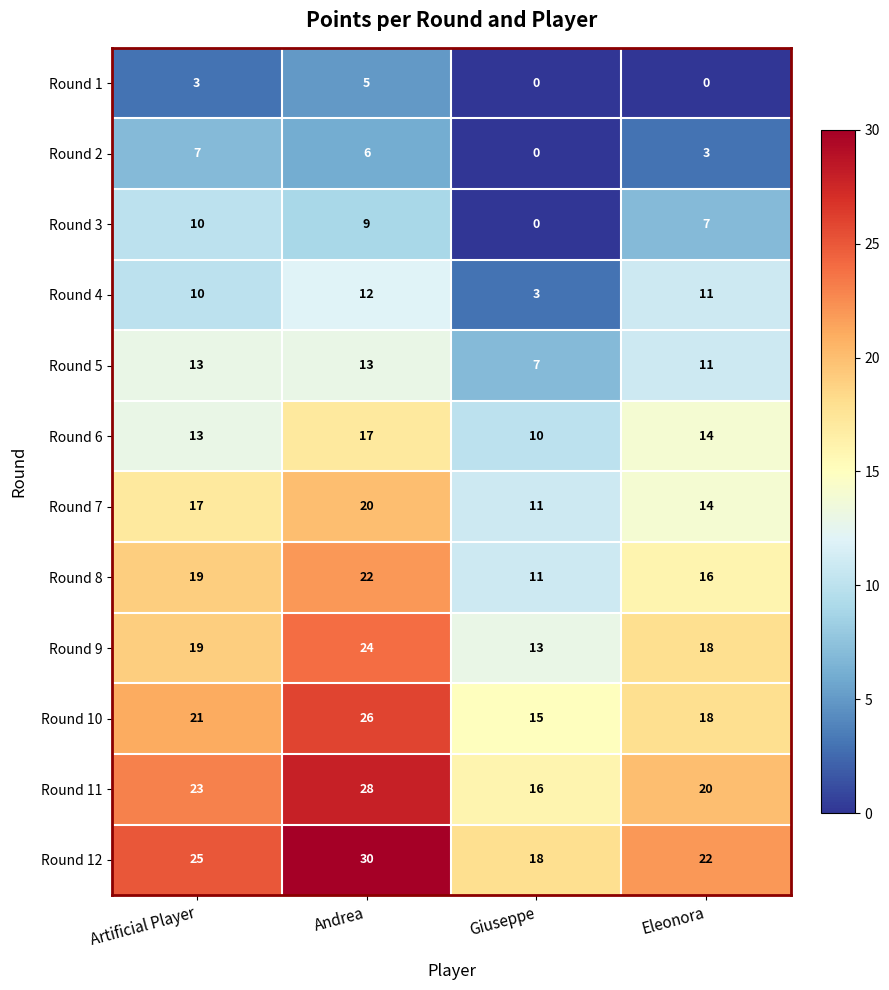

How many series are shown in this chart?

12